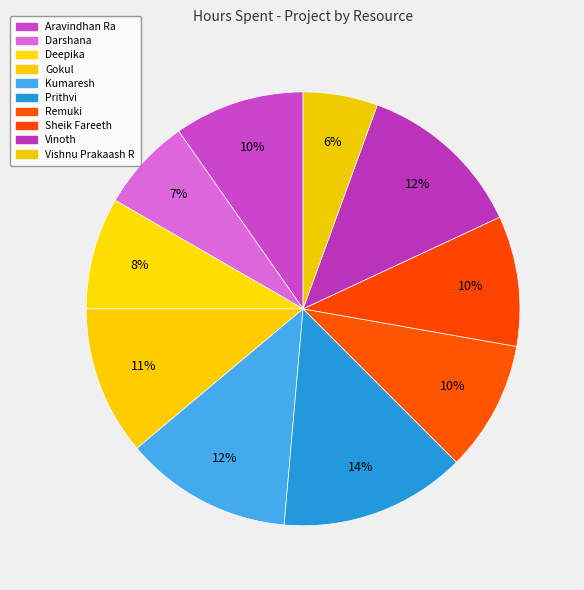

How many segments does this pie chart have?

10